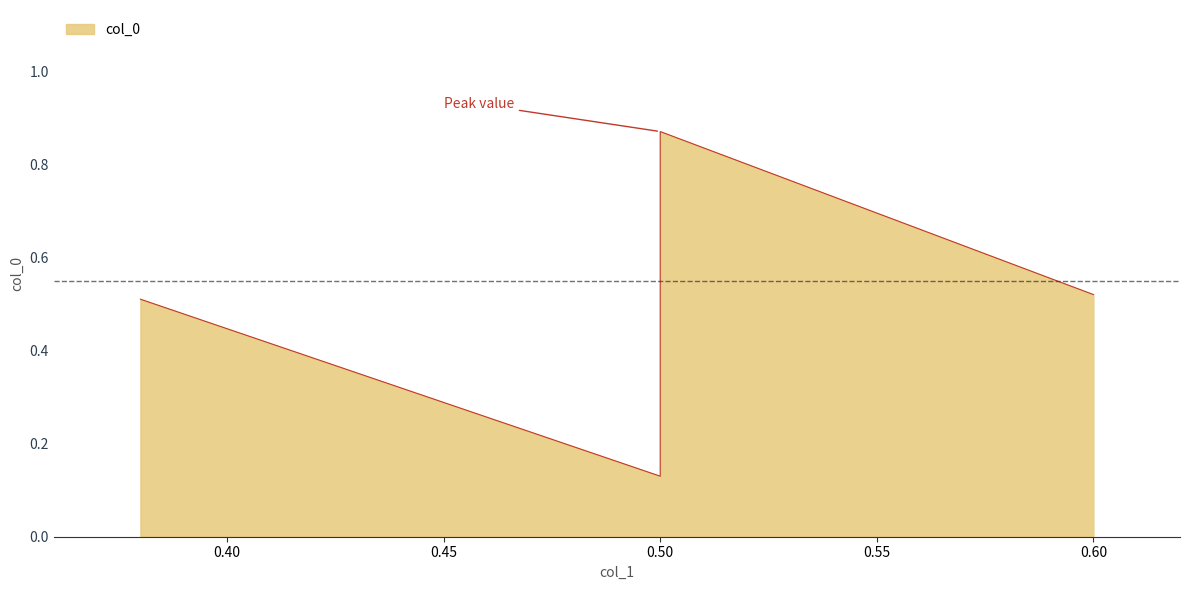

Rank the categories by value from highest to lowest.

0.5, 0.6, 0.38, 0.5